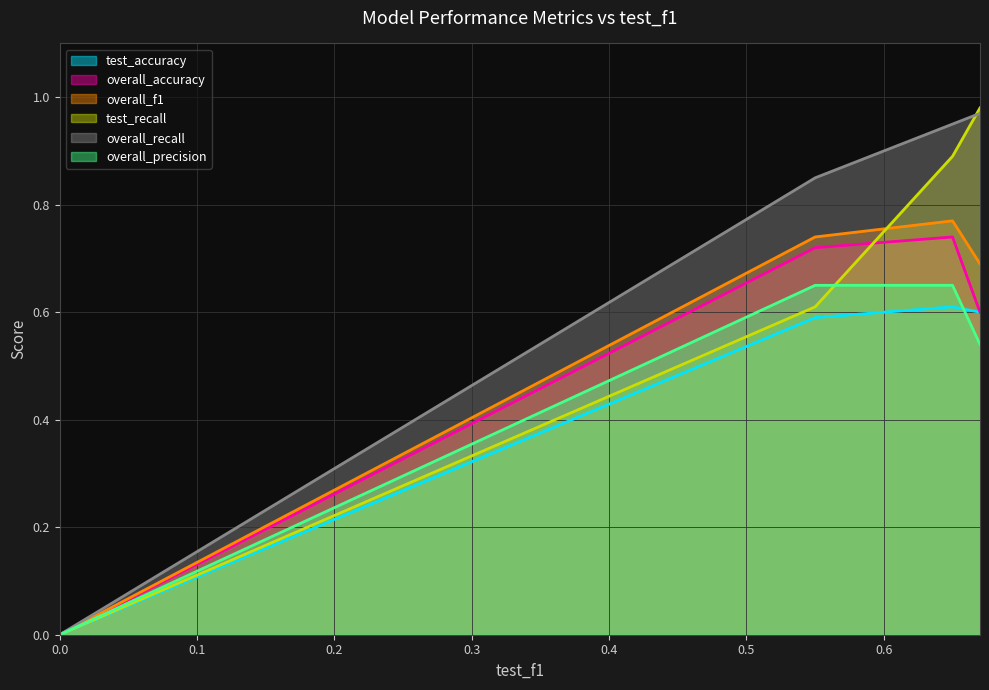

Which series has the largest range (max minus min)?

test_recall